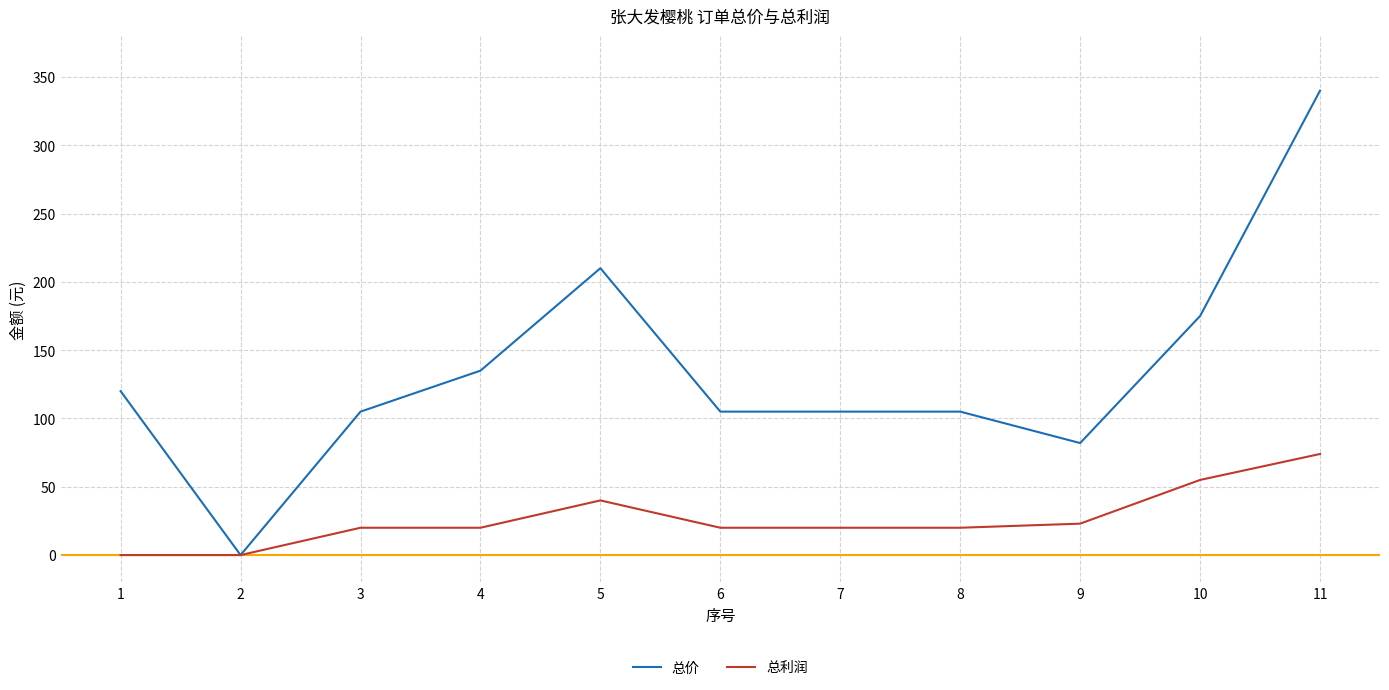

The value of 总价 at 4 is 86. True or false?

False